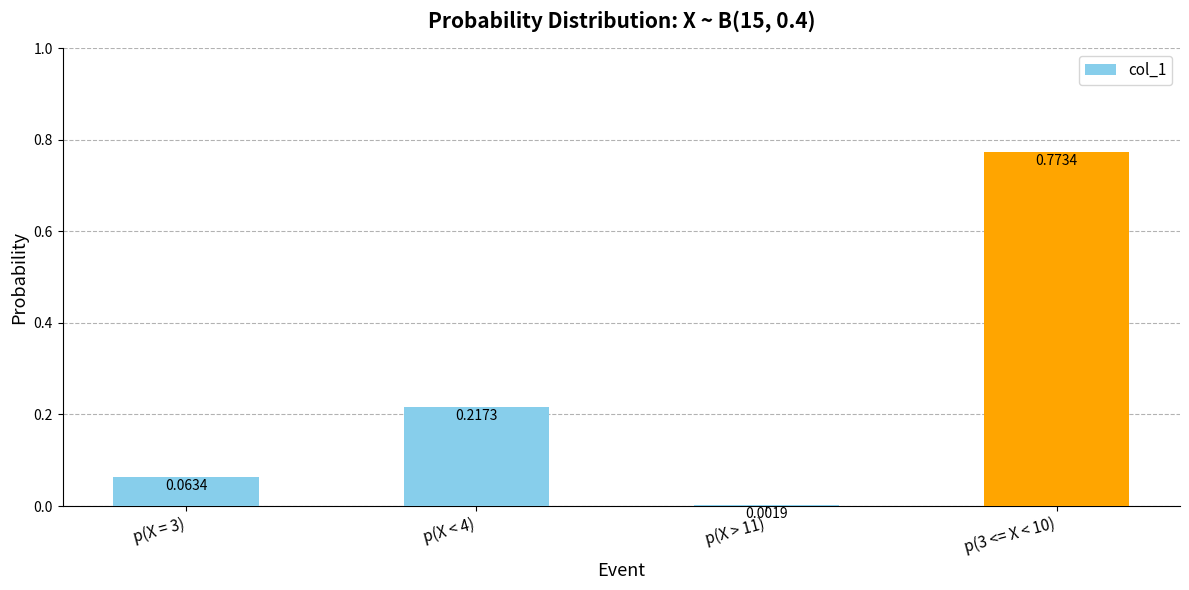

Between p(X < 4) and p(X > 11), which is larger?

p(X < 4)